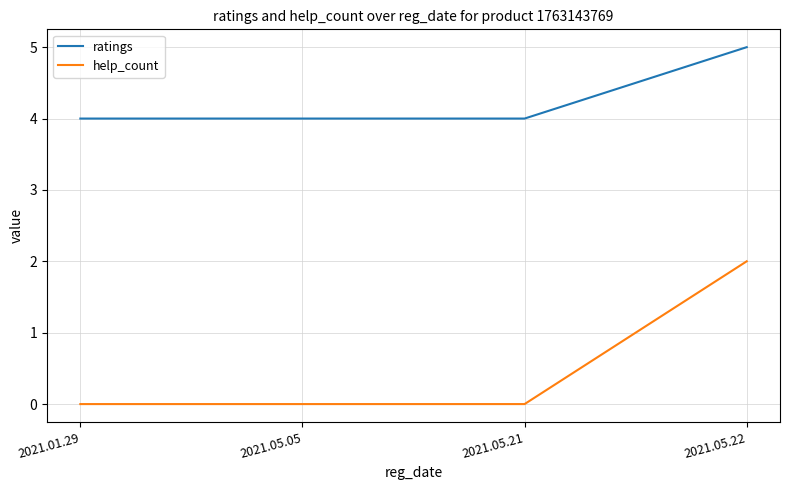

What value does the ratings series have at 2021.01.29?

4